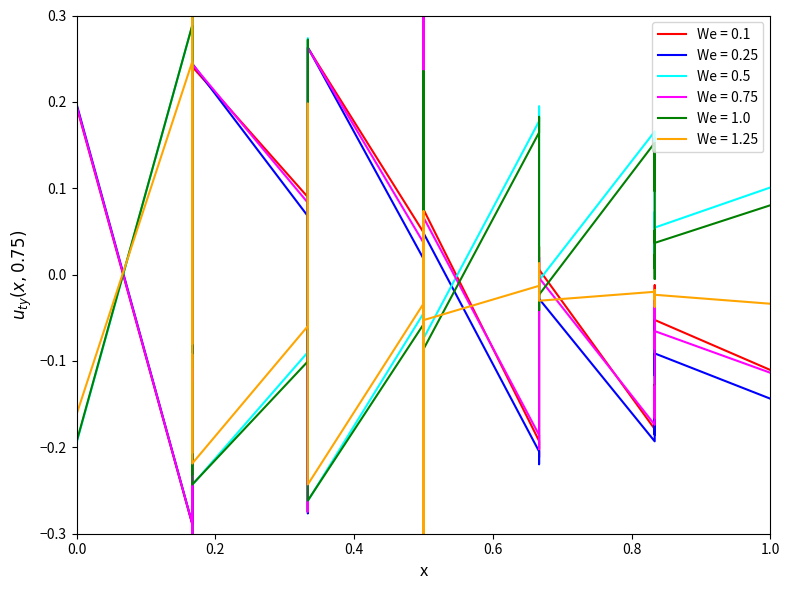

What position from the right is 0.4?

38